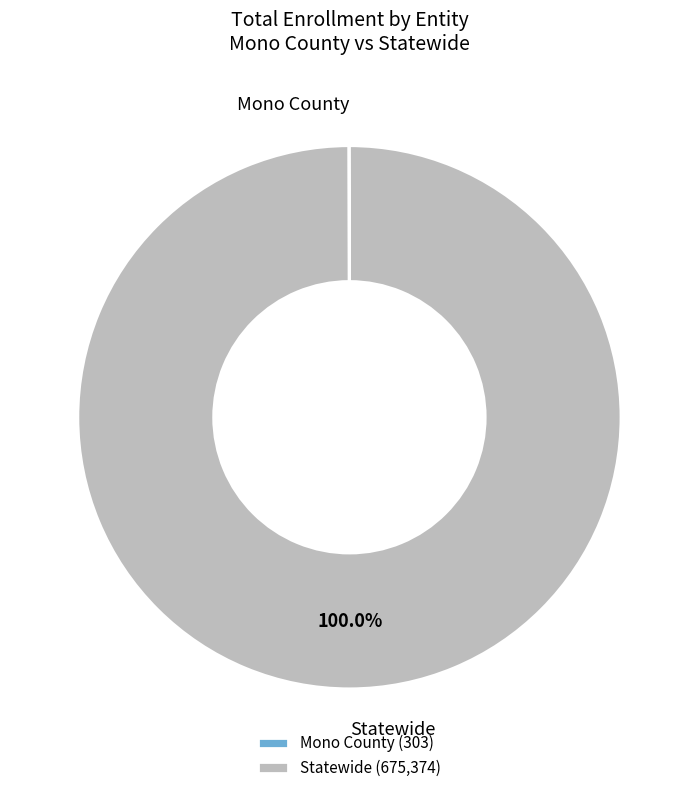

What is the majority slice?

Statewide